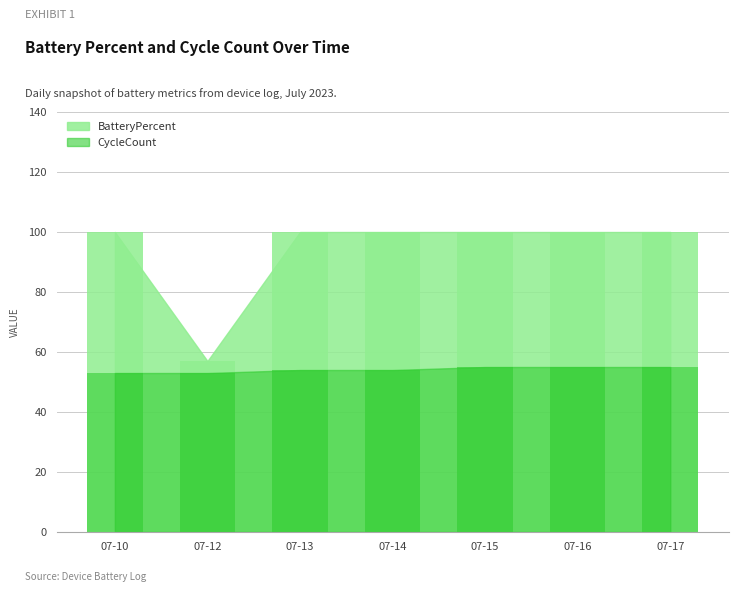

Is it true that CycleCount equals 55 at 07-17?

True